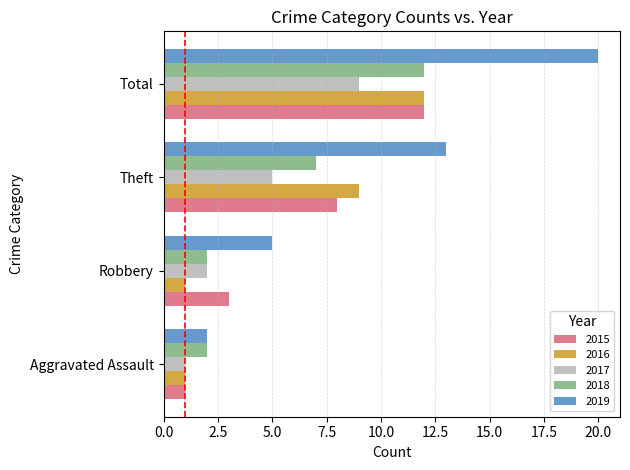

What is the difference between the second highest and second lowest values in the 2015 series?

5